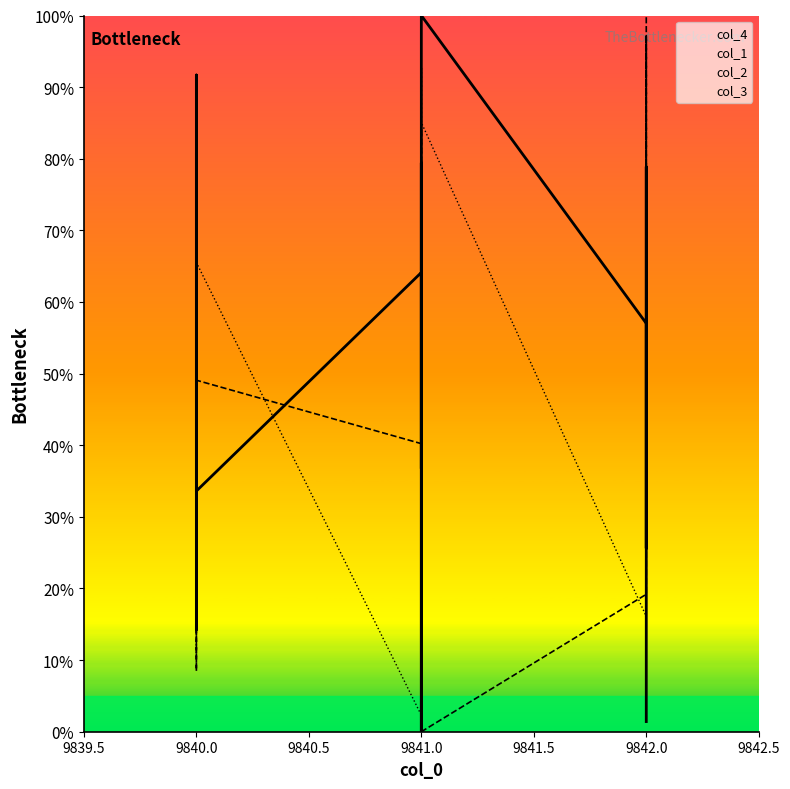

Reading left to right, transcribe all the data shown in this chart.

col_4: 80.6	61.1	14.2	39.6	91.7	33.6	64.1	53.3	42.2	36.7	79.4	0.0	100.0	57.0	31.3	25.6	27.2	78.9	13.5	1.4
col_1: 51.3	15.1	8.5	82.7	24.4	49.1	40.2	92.6	43.5	45.0	84.1	42.8	0.0	19.2	97.0	79.7	50.6	27.7	85.6	100.0
col_2: 42.5	64.4	10.3	65.5	80.5	65.5	2.3	56.3	47.1	100.0	0.0	77.0	85.1	16.1	21.8	90.8	54.0	43.7	49.4	83.9